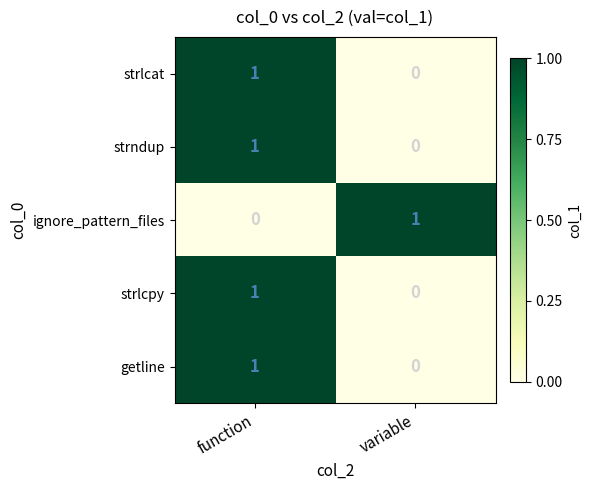

List the labels in order of strlcpy value, largest first.

function, variable